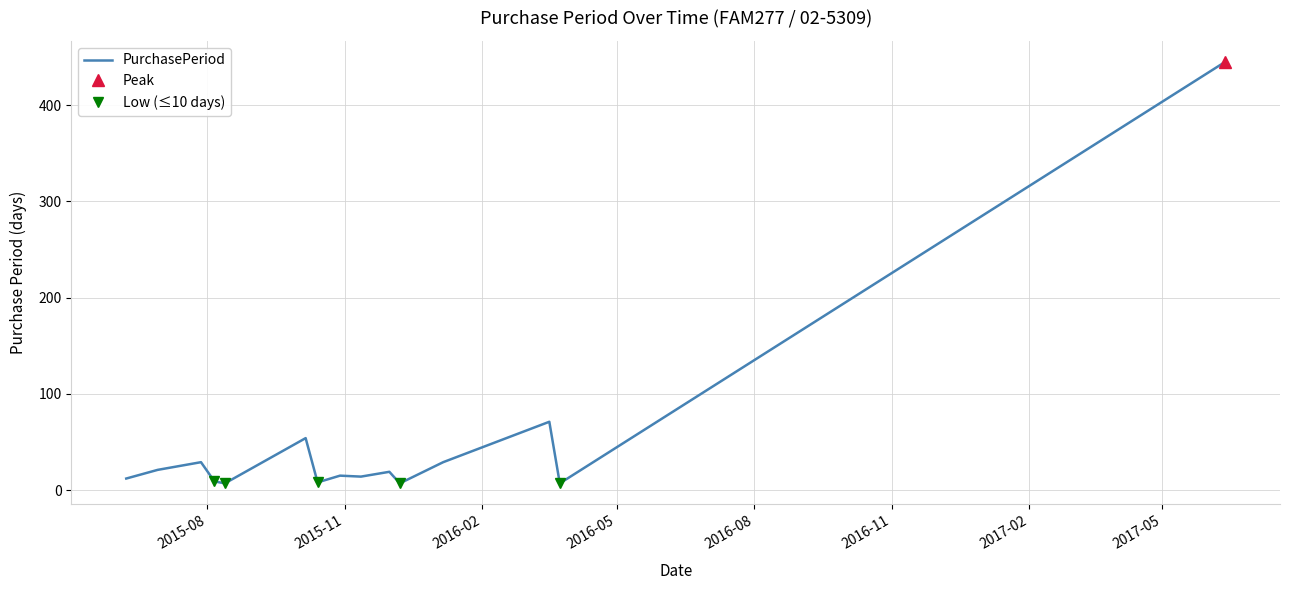

What is the greatest value displayed?

445